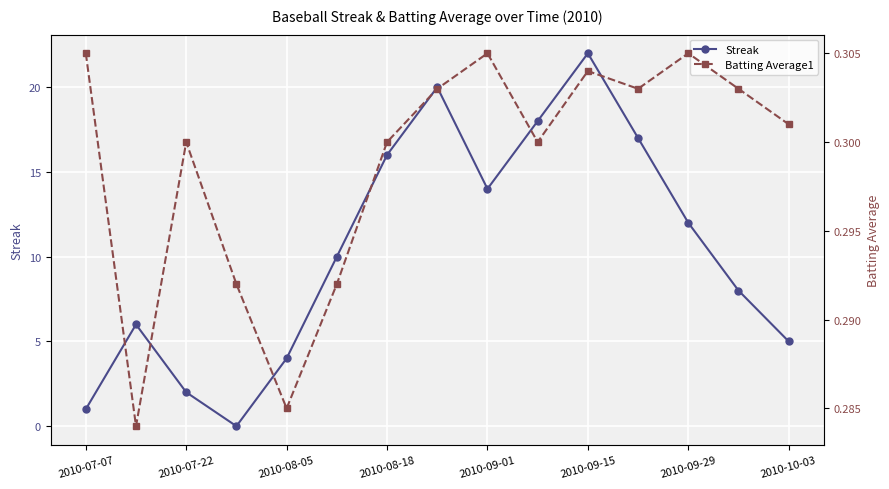

In Streak, how many points are higher than both neighbors (excluding endpoints)?

3